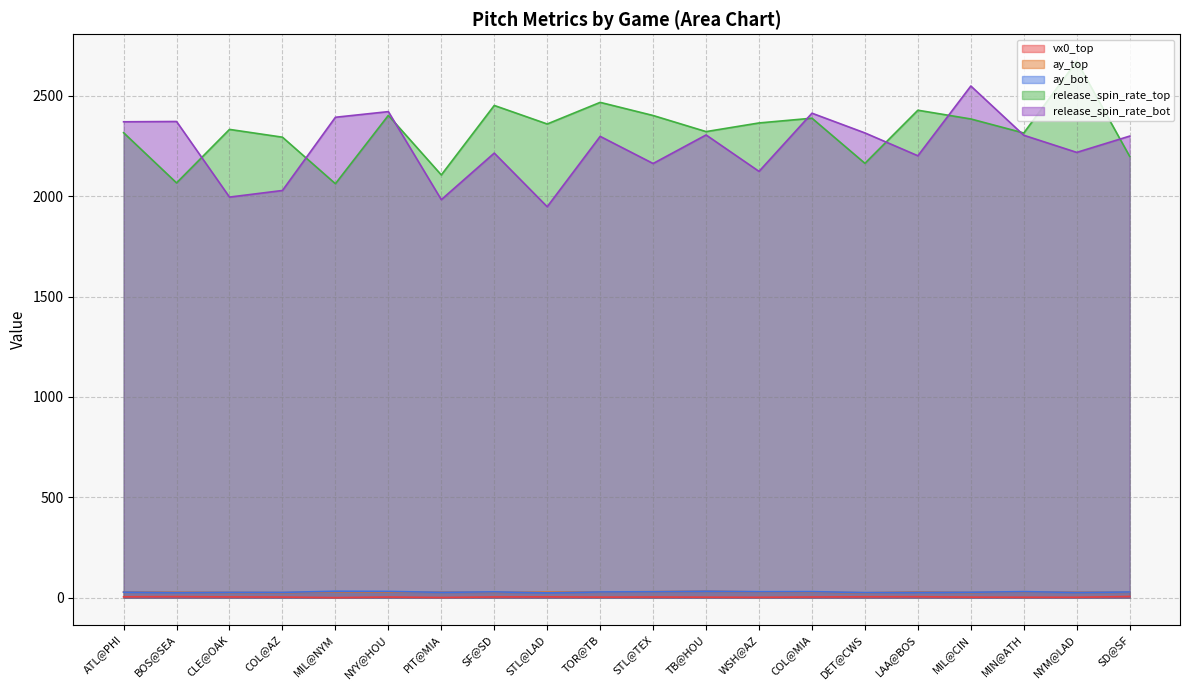

Rank the series at STL@LAD from lowest to highest value.

vx0_top, ay_bot, ay_top, release_spin_rate_bot, release_spin_rate_top